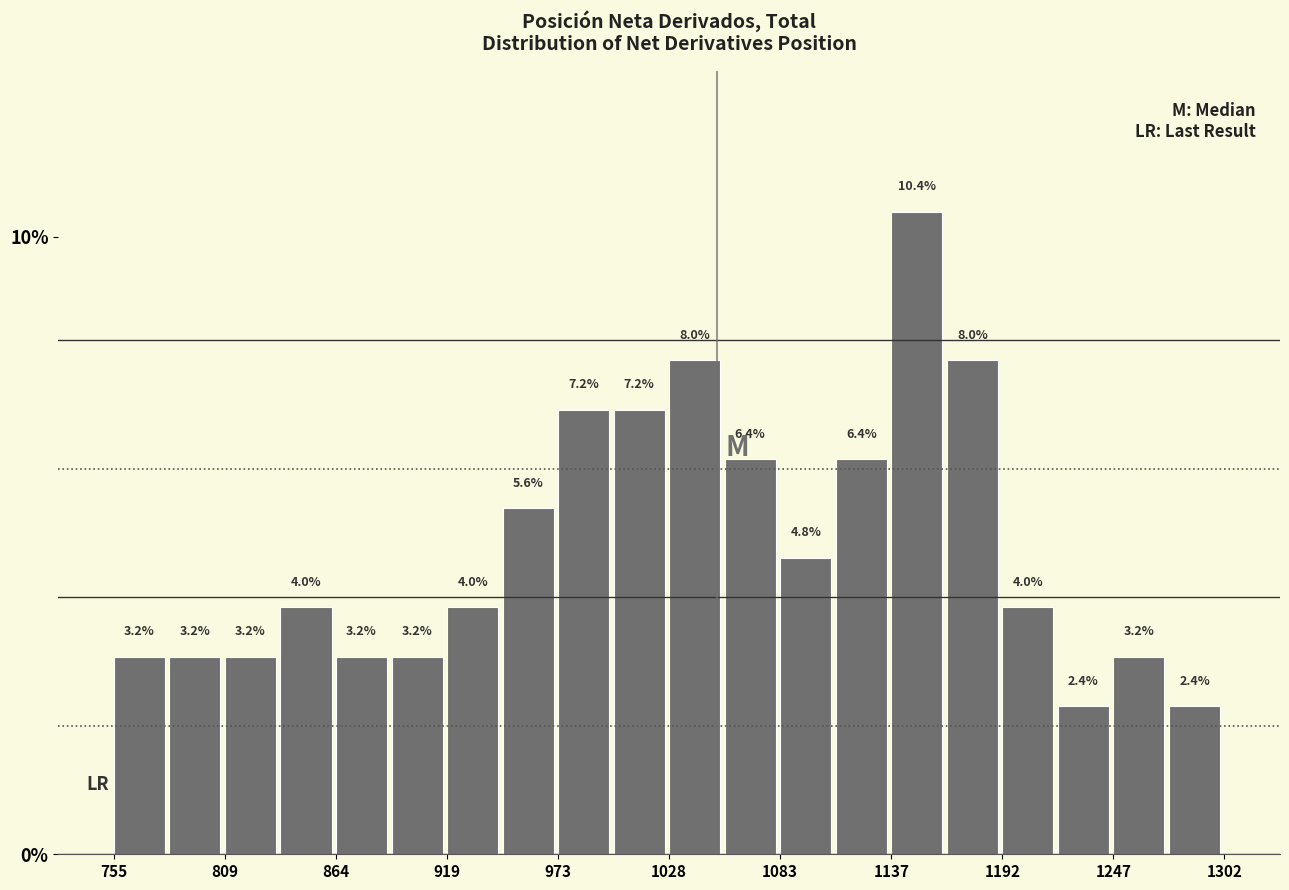

Around what value on the x-axis is the tallest bar? Give the approximate position of its centre, as read against the axis.

1150